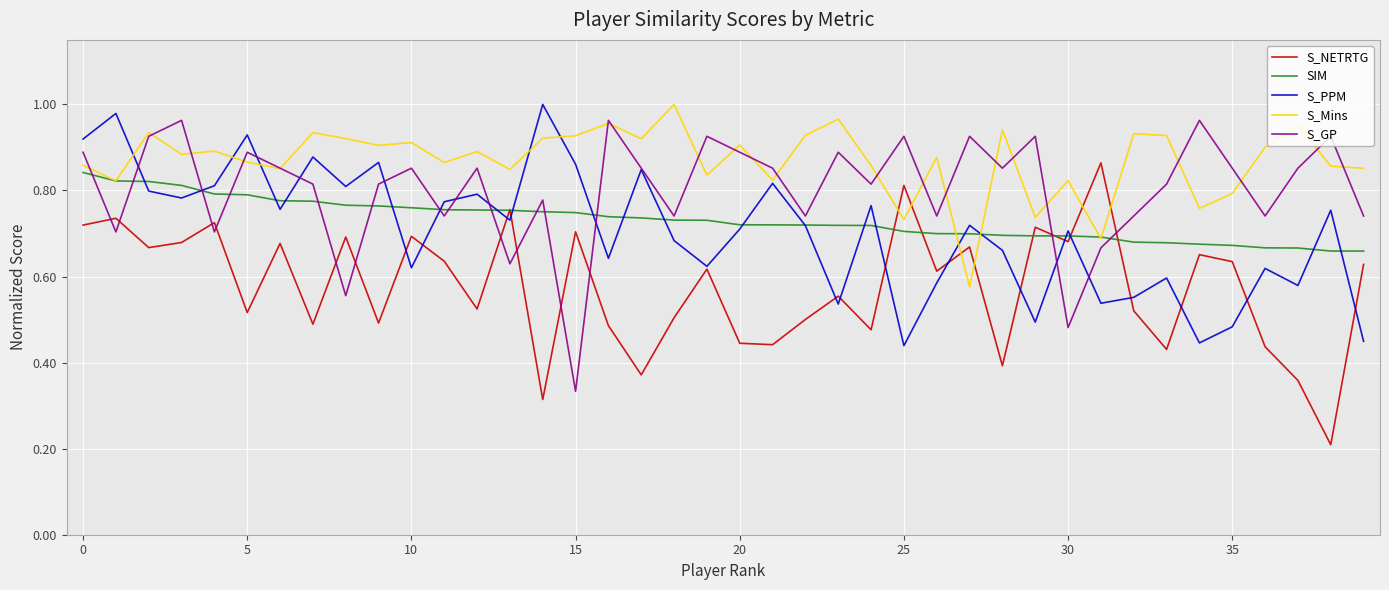

How many interior local peaks does the S_PPM series have?

14